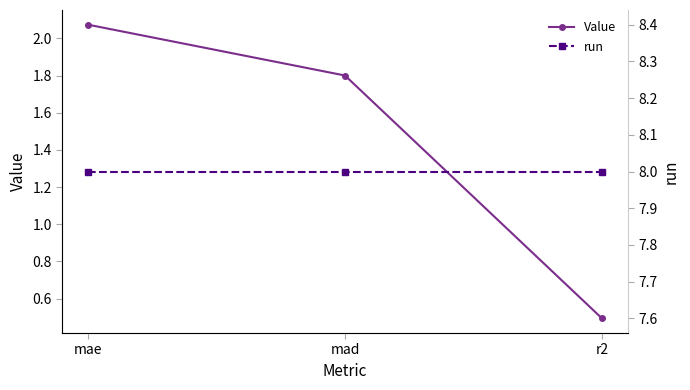

What is the approximate value of run at mad?

8.0